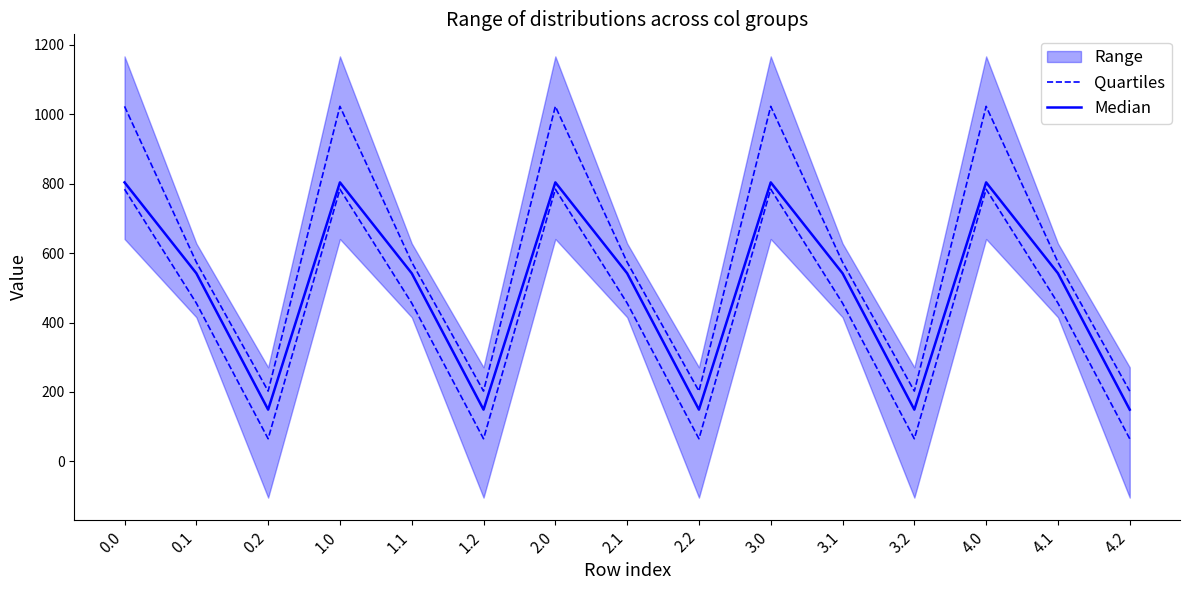

How many interior local valleys does the Quartiles series have?

4